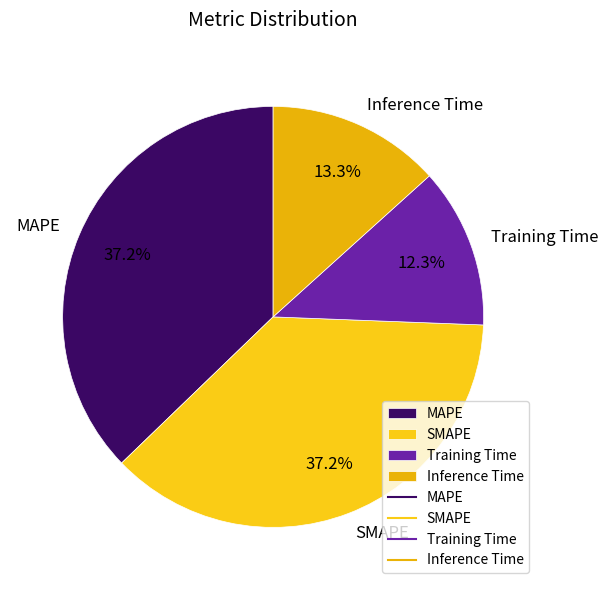

Which slice is the smallest?

Training Time